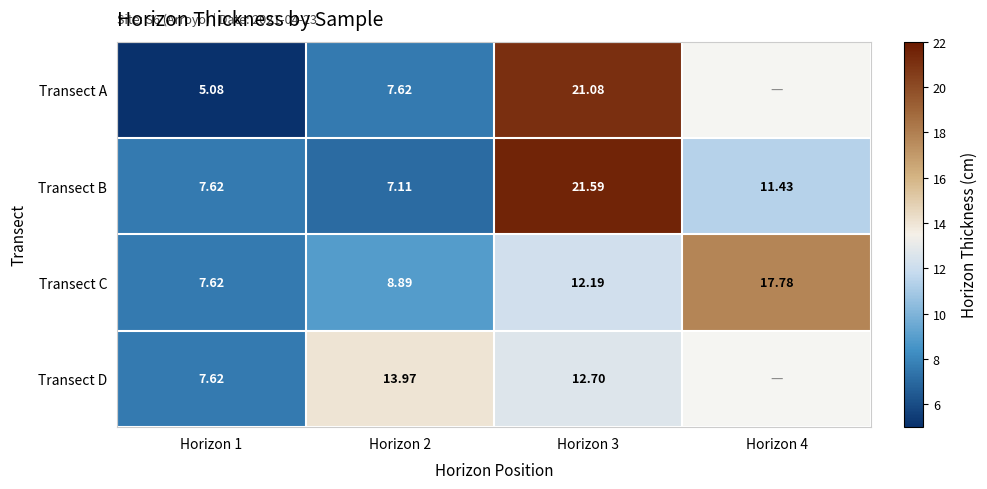

List the labels in order of Transect C value, largest first.

Horizon 4, Horizon 3, Horizon 2, Horizon 1